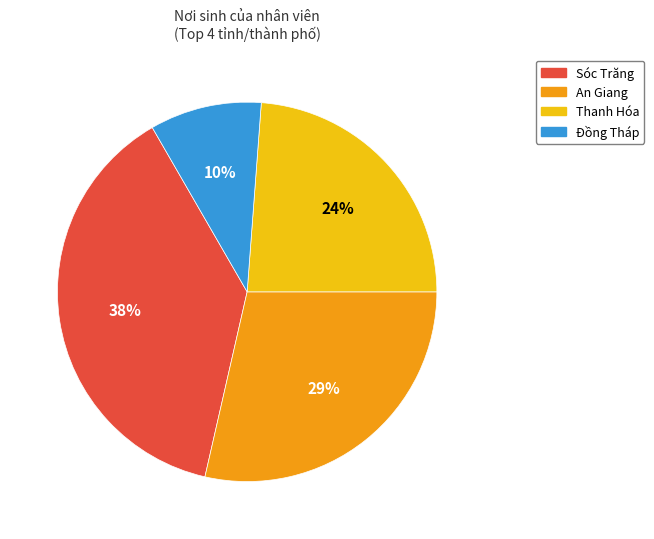

Count the number of slices in the pie.

4